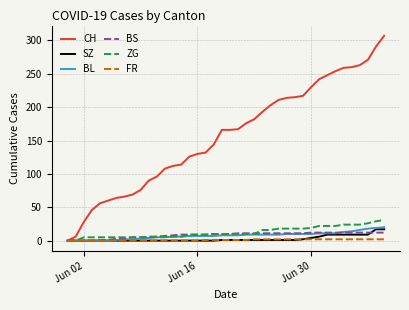

What is the difference between the second highest and second lowest values in the BL series?

19